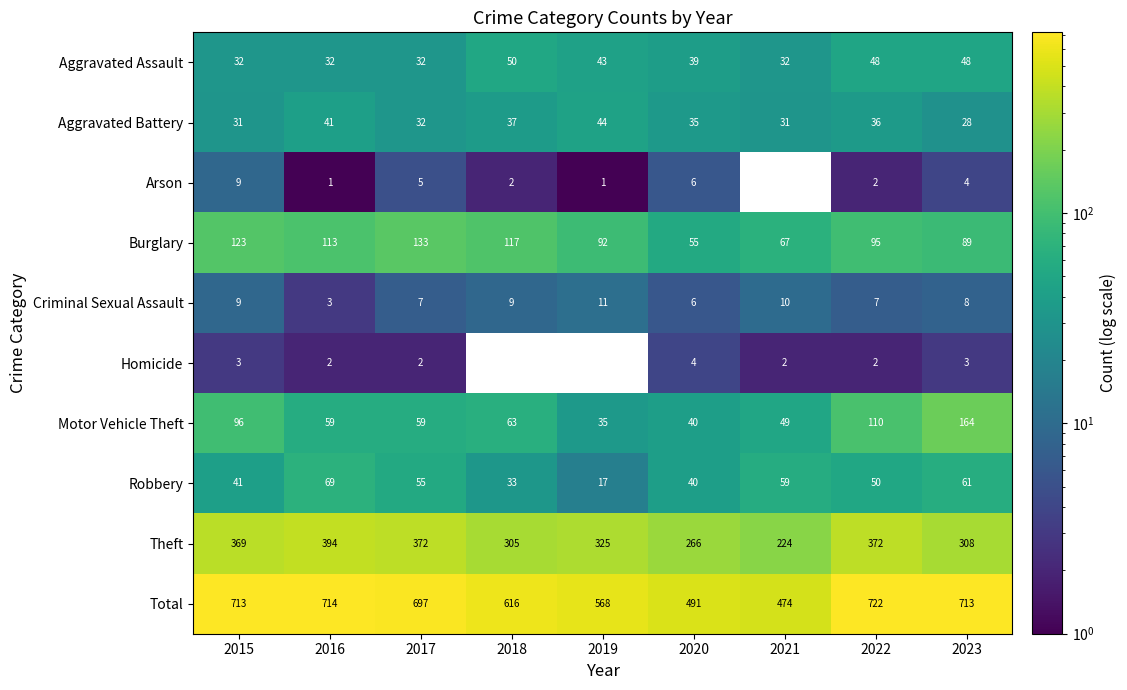

Read the Theft value at 2015, to the nearest 10.

370